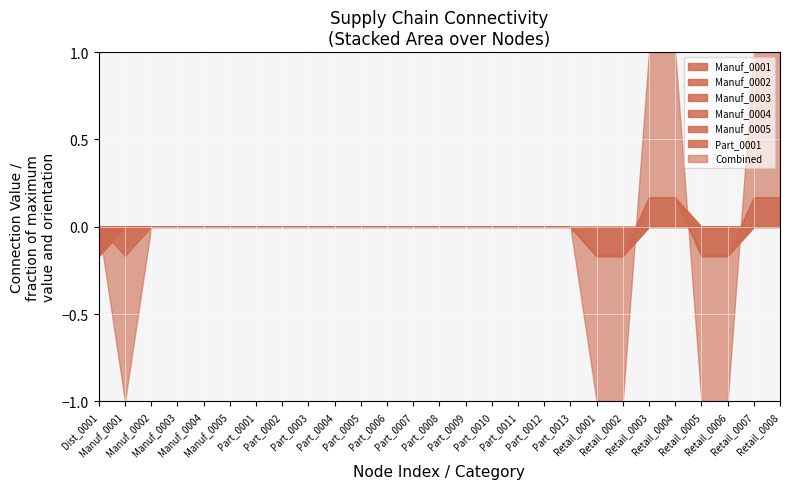

Does the chart display data point markers on the line(s)?

No